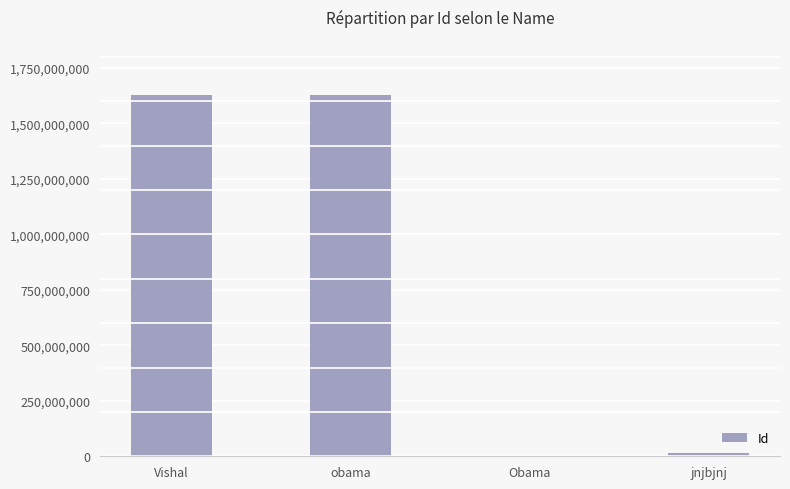

At which label does the data first exceed 1629210106?

Vishal